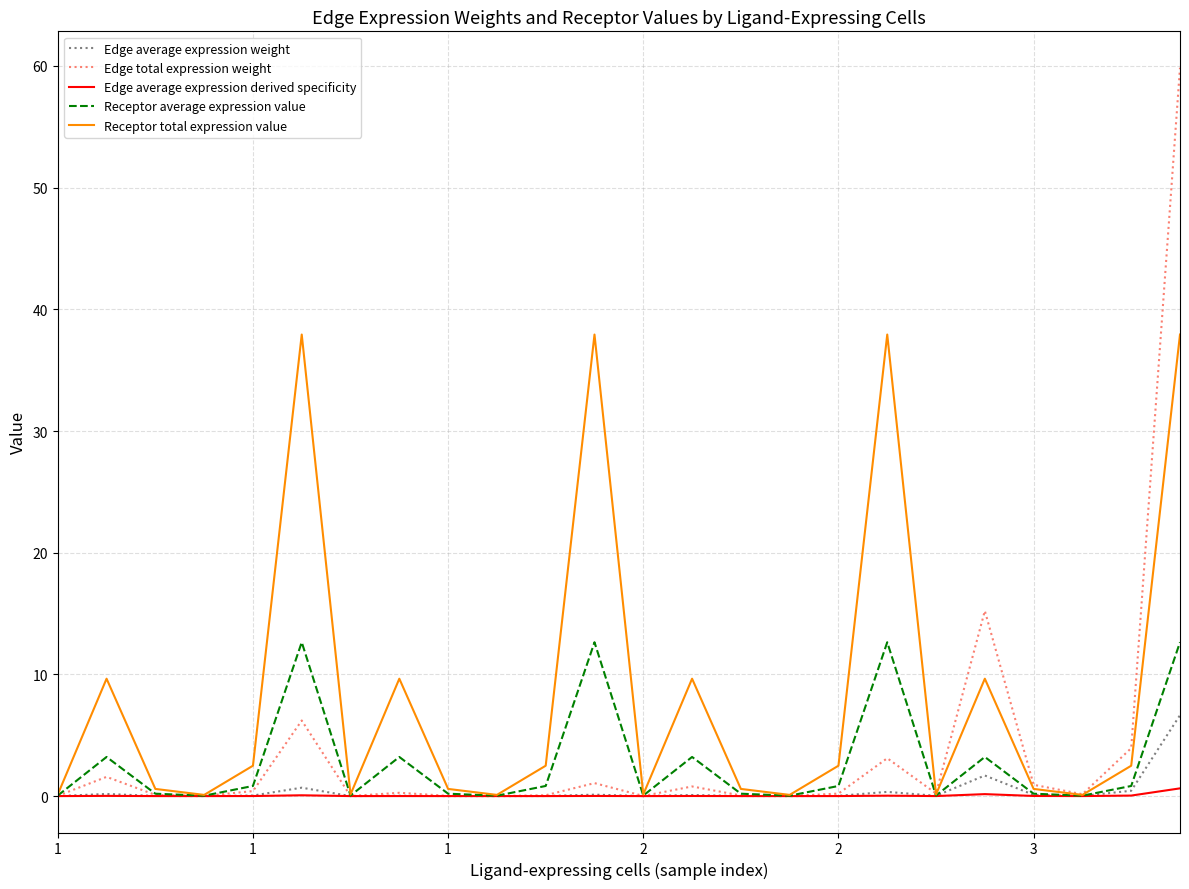

Which series has the widest spread of values?

Edge total expression weight